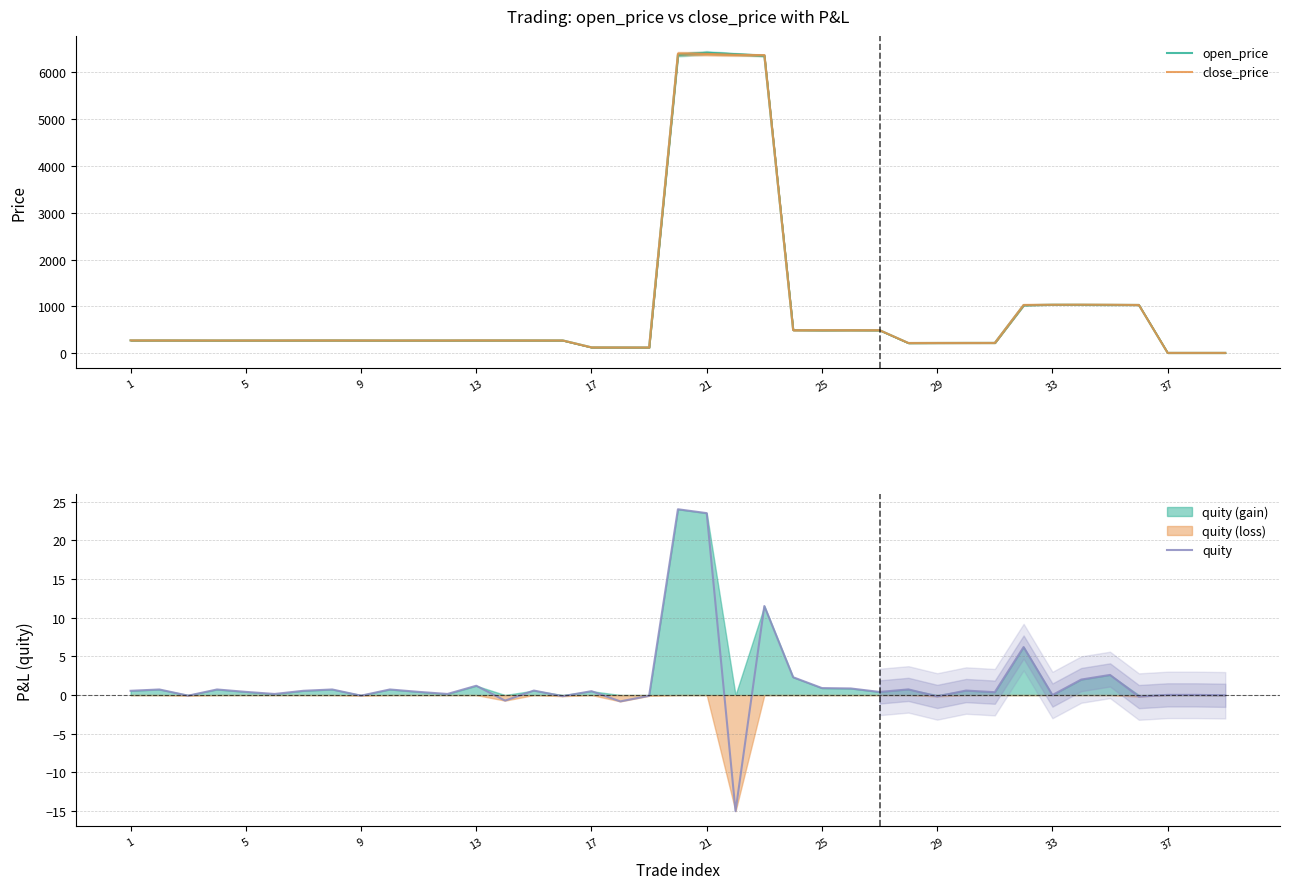

The quity series shows -0.2 at 29. True or false?

True